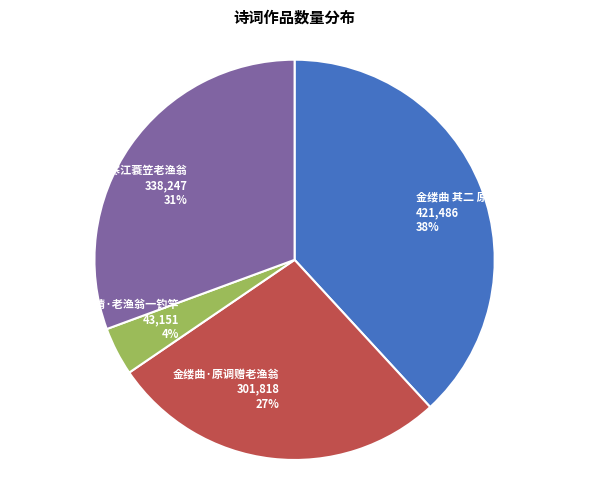

True or false: 道情·老渔翁一钓竿 accounts for 4% of the total.

True